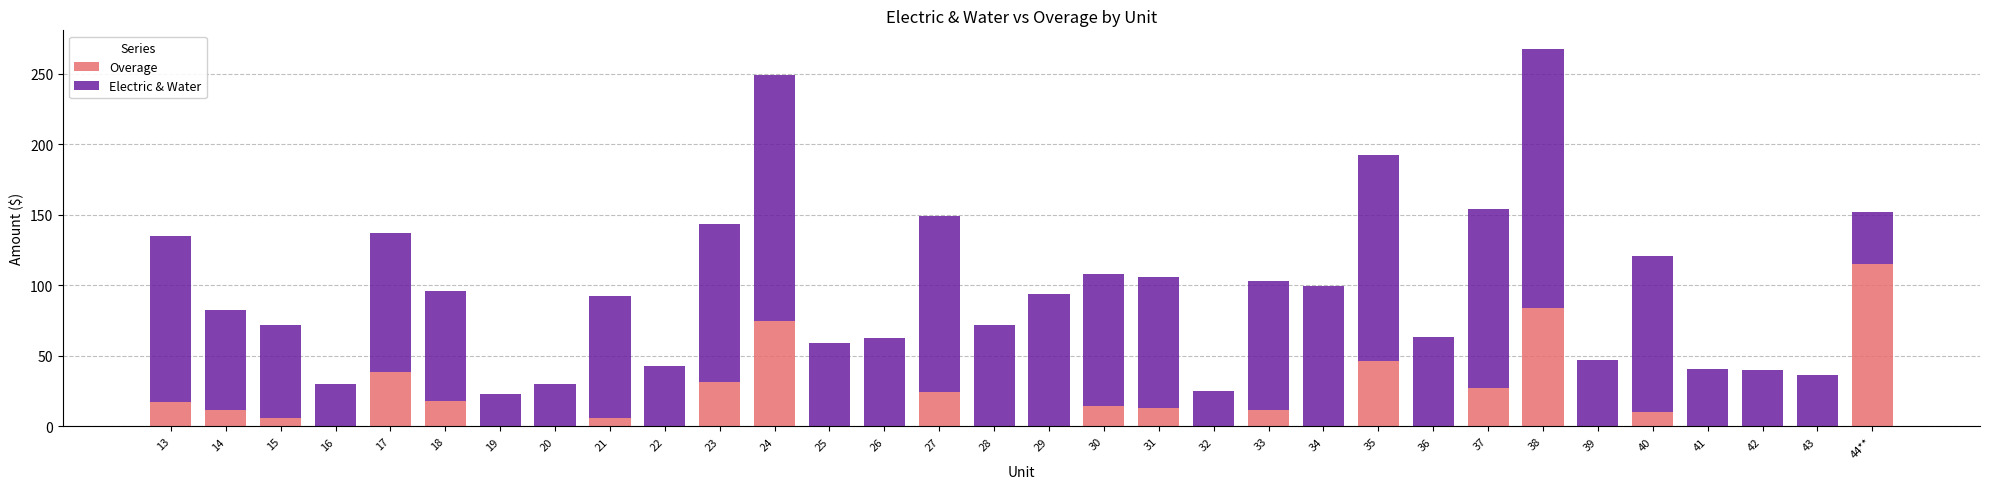

At which category is the sum across all series the highest?

38